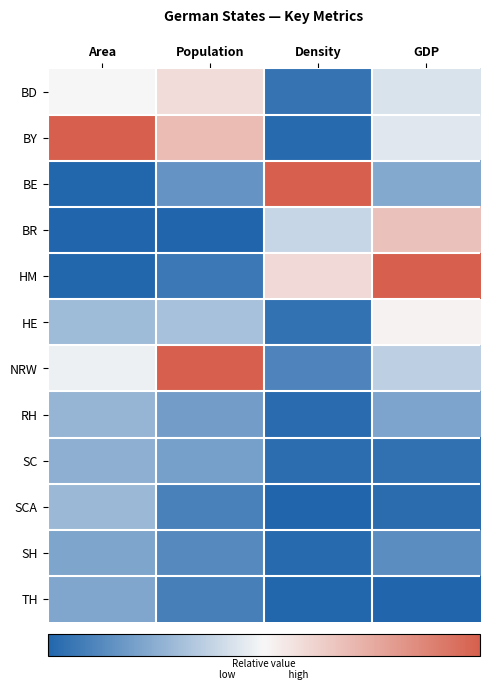

Reading left to right, extract all data points from this chart.

BD: Area=0.5	Population=0.6	Density=0.0	GDP=0.4
BY: Area=1.0	Population=0.7	Density=0.0	GDP=0.4
BE: Area=0.0	Population=0.2	Density=1.0	GDP=0.2
BR: Area=0.0	Population=0.0	Density=0.4	GDP=0.7
HM: Area=0.0	Population=0.1	Density=0.6	GDP=1.0
HE: Area=0.3	Population=0.3	Density=0.0	GDP=0.5
NRW: Area=0.5	Population=1.0	Density=0.1	GDP=0.4
RH: Area=0.3	Population=0.2	Density=0.0	GDP=0.2
SC: Area=0.3	Population=0.2	Density=0.0	GDP=0.0
SCA: Area=0.3	Population=0.1	Density=0.0	GDP=0.0
SH: Area=0.2	Population=0.1	Density=0.0	GDP=0.1
TH: Area=0.2	Population=0.1	Density=0.0	GDP=0.0